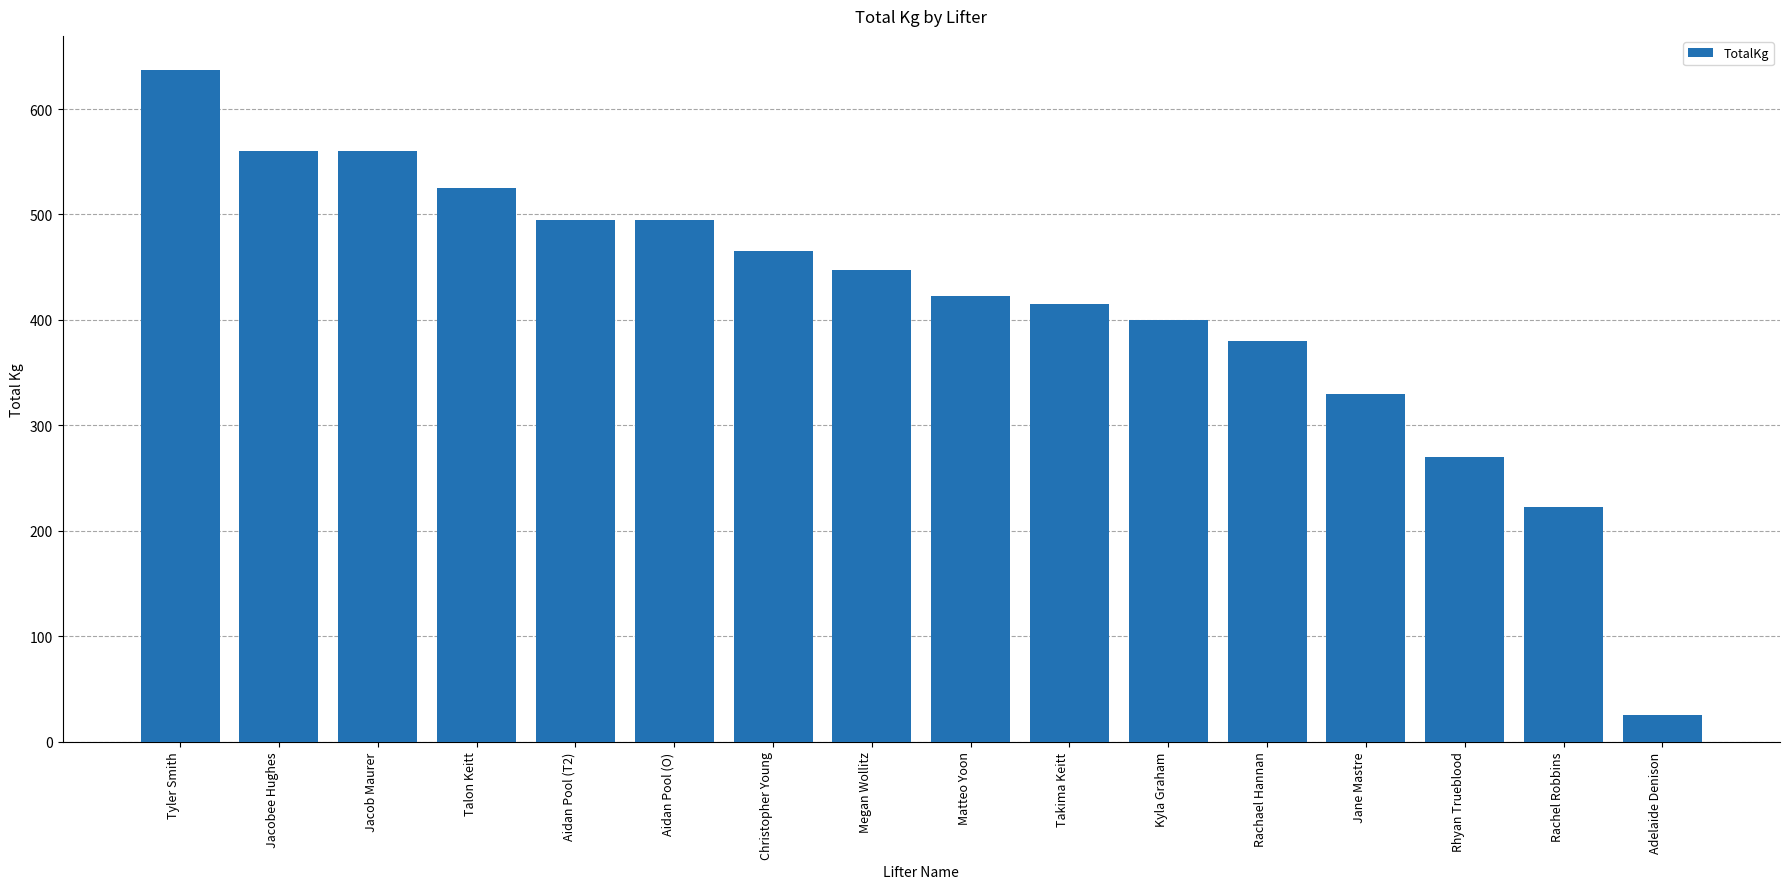

How many data points are less than 447?

8